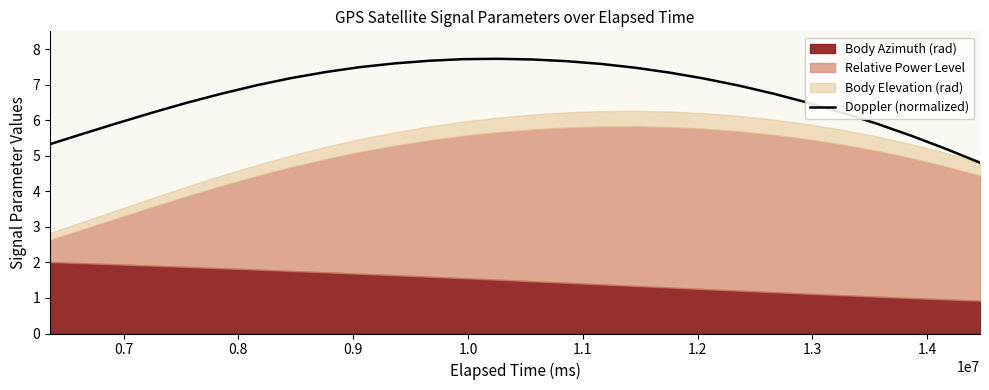

What is the maximum value for Doppler (normalized)?

7.7